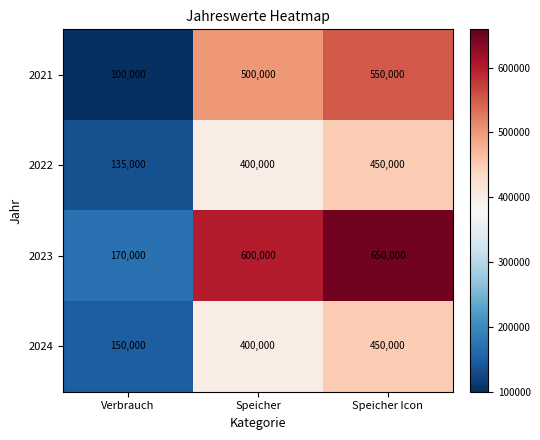

What is the total value across all series at Verbrauch?

555000